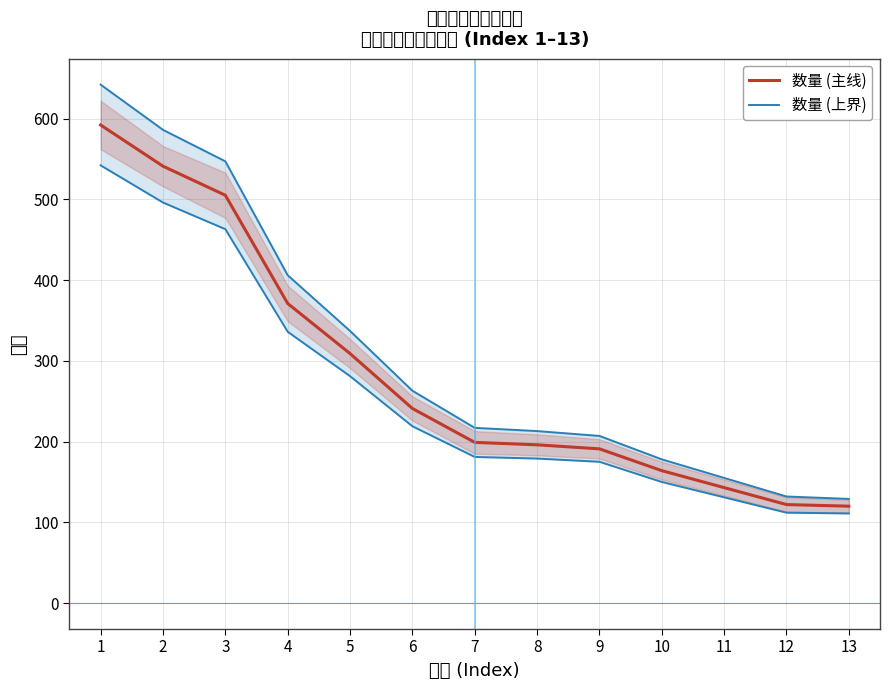

What is the difference between the maximum and minimum values in the 数量 (主线) series?

472